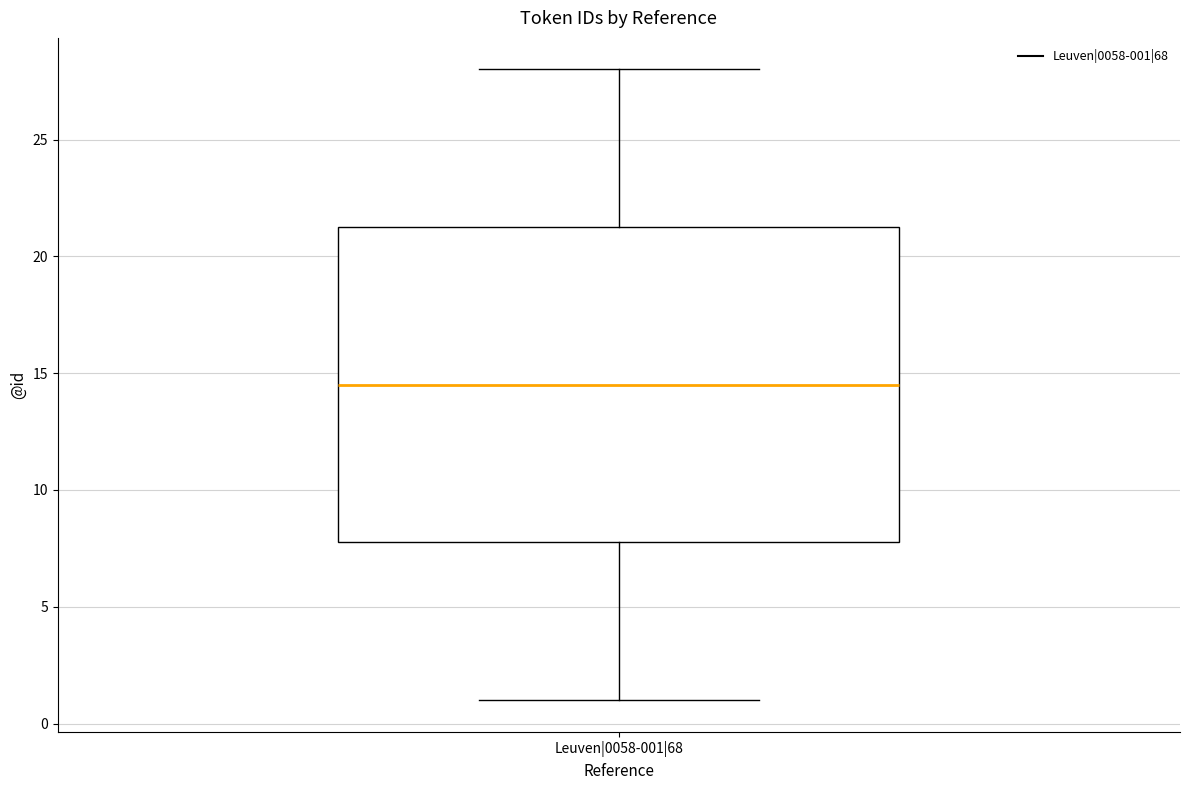

Read this box plot against the y-axis: the position of the median line, the range covered by the box, and the ends of both whiskers. The values are not printed on the chart, so give them approximately, as read against the axis.

median 14.5, box 8.0 to 21.5, whiskers 1.0 to 28.0